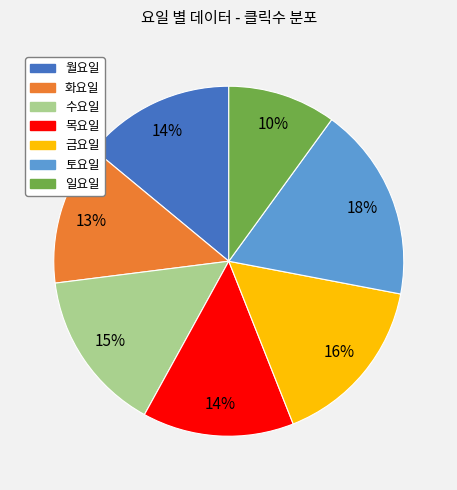

Does 월요일 account for over 50% of the chart?

No